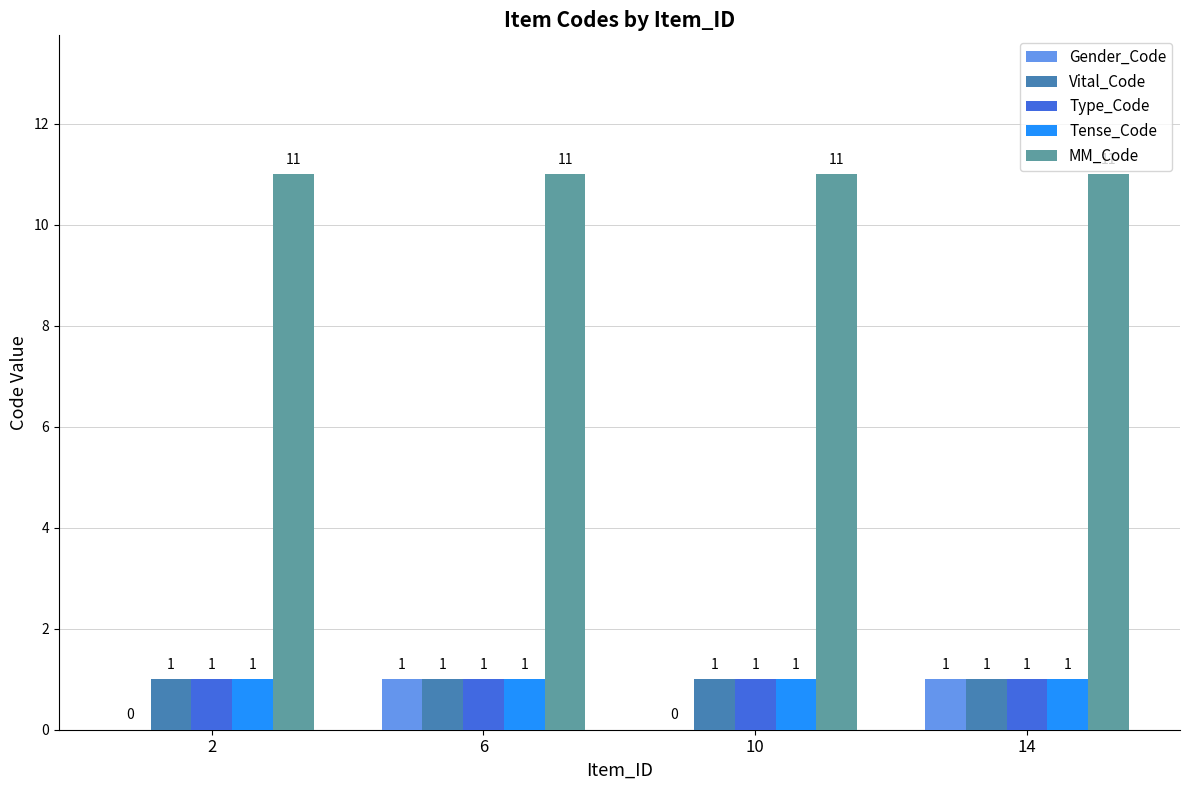

Reading left to right, transcribe all the data shown in this chart.

Gender_Code: 0	1	0	1
Vital_Code: 1	1	1	1
Type_Code: 1	1	1	1
Tense_Code: 1	1	1	1
MM_Code: 11	11	11	11